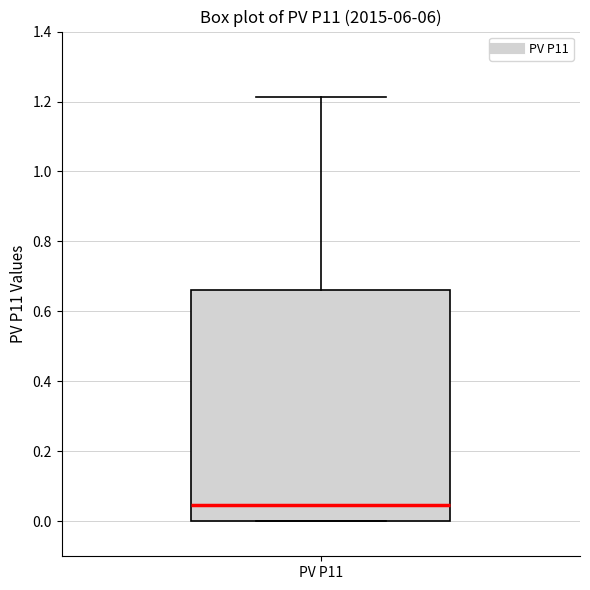

Read this box plot against the y-axis: the position of the median line, the range covered by the box, and the ends of both whiskers. The values are not printed on the chart, so give them approximately, as read against the axis.

median 0.04, box 0.00 to 0.66, whiskers 0.00 to 1.22